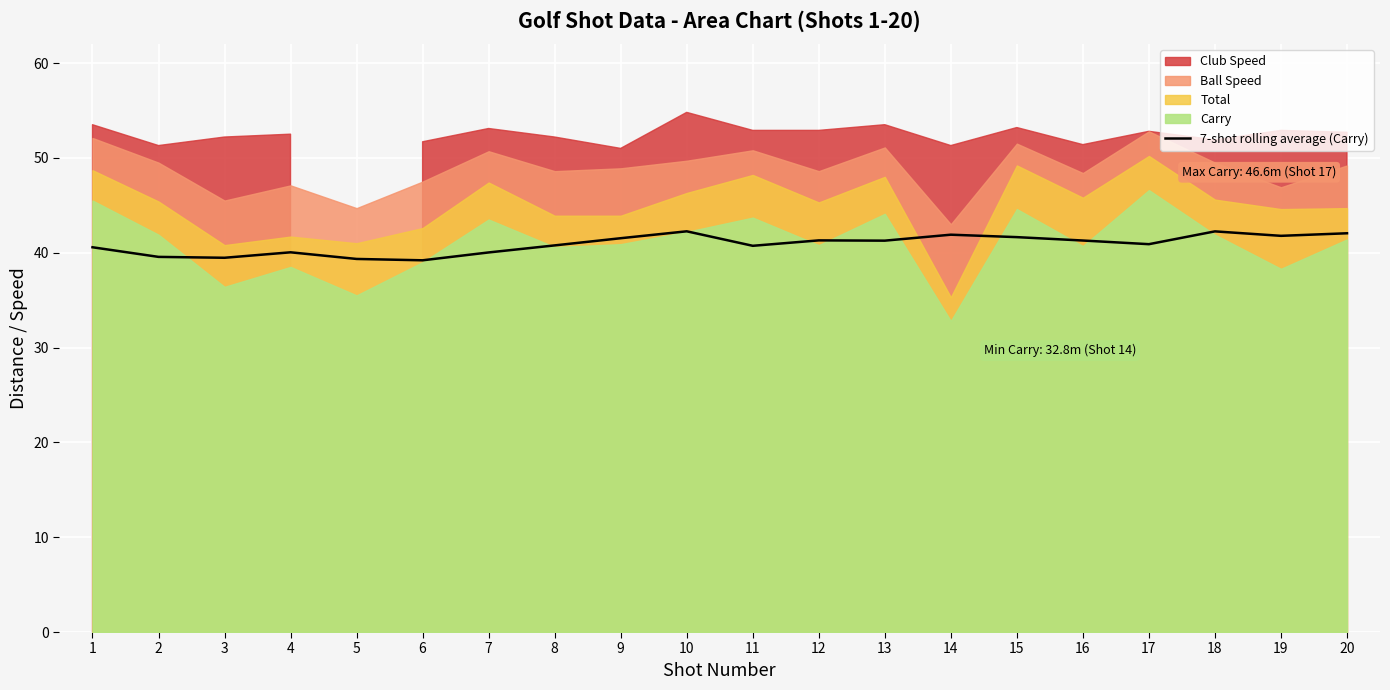

The chart shows a value of 20.6 at 11. True or false?

False